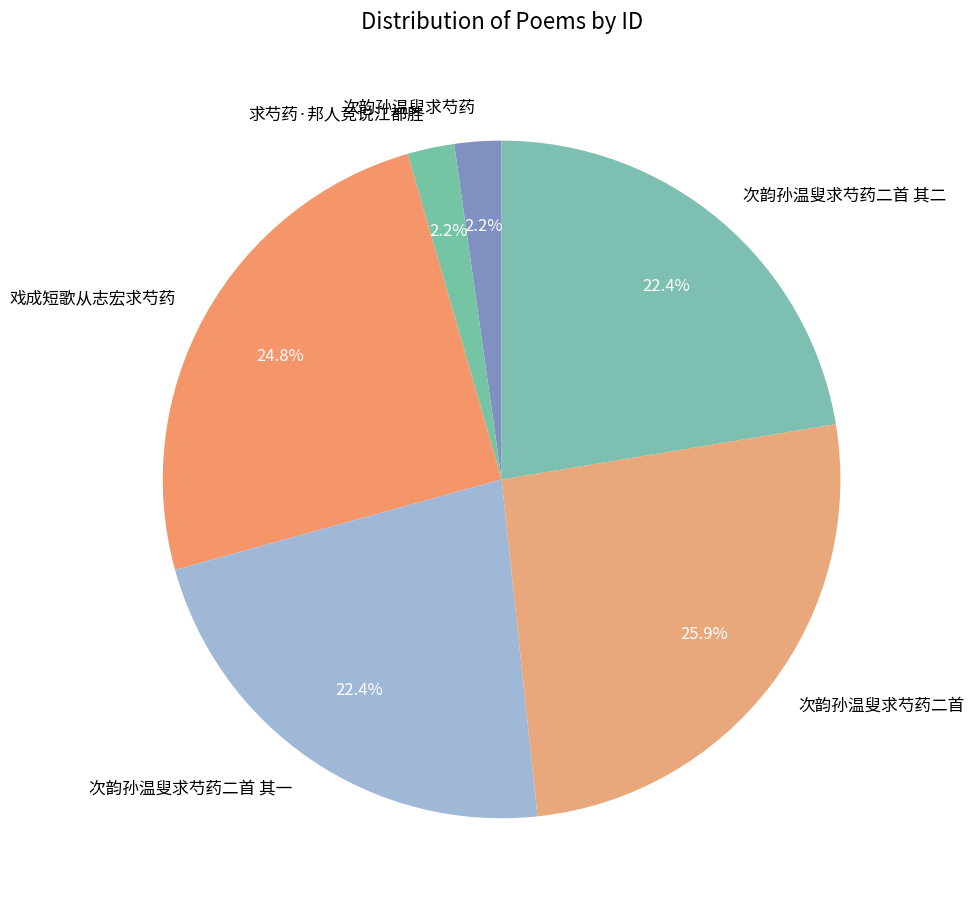

Which has a higher value, 次韵孙温叟求芍药二首 其一 or 戏成短歌从志宏求芍药?

戏成短歌从志宏求芍药